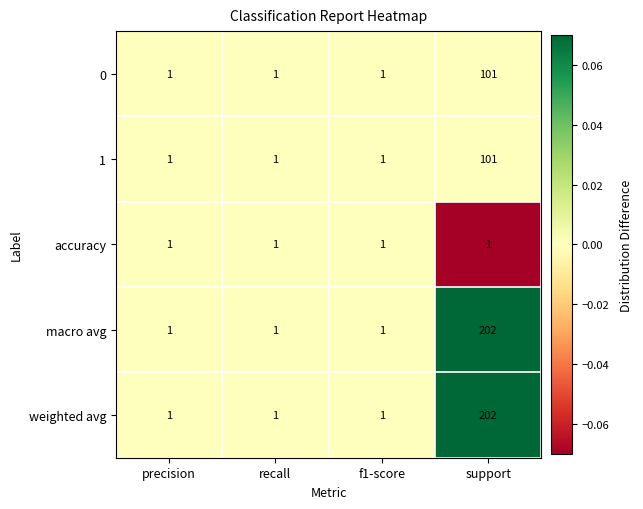

The 0 series shows 1 at precision. True or false?

True